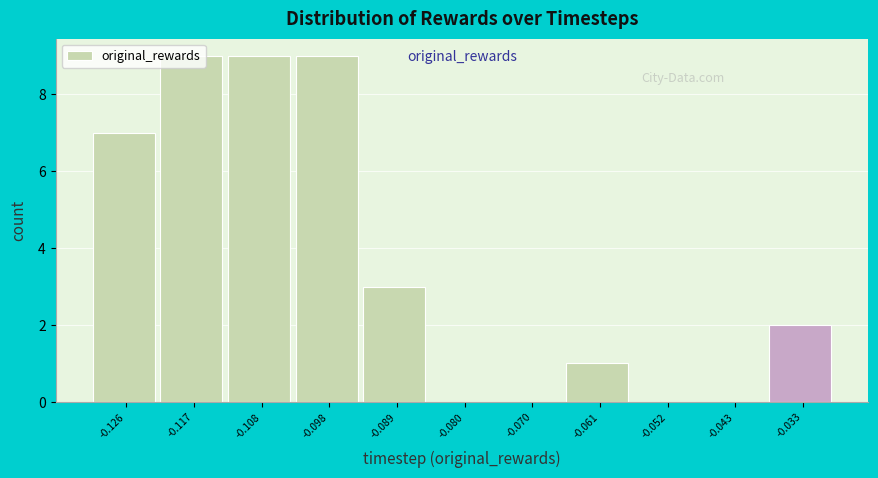

Is it true that the value at -0.089 is 1?

False